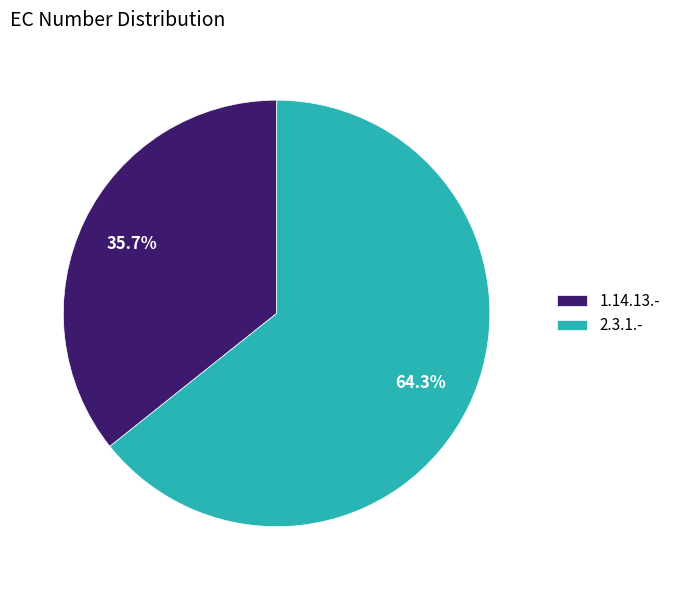

Is there a majority slice in this chart?

Yes